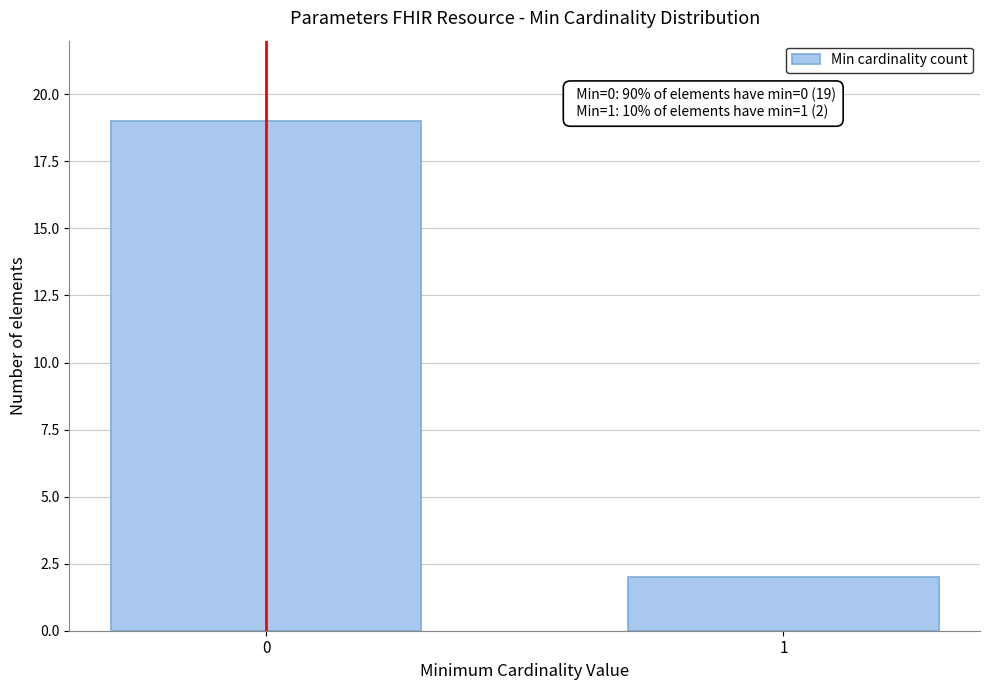

Reading right to left, transcribe all the data shown in this chart.

1=2	0=19